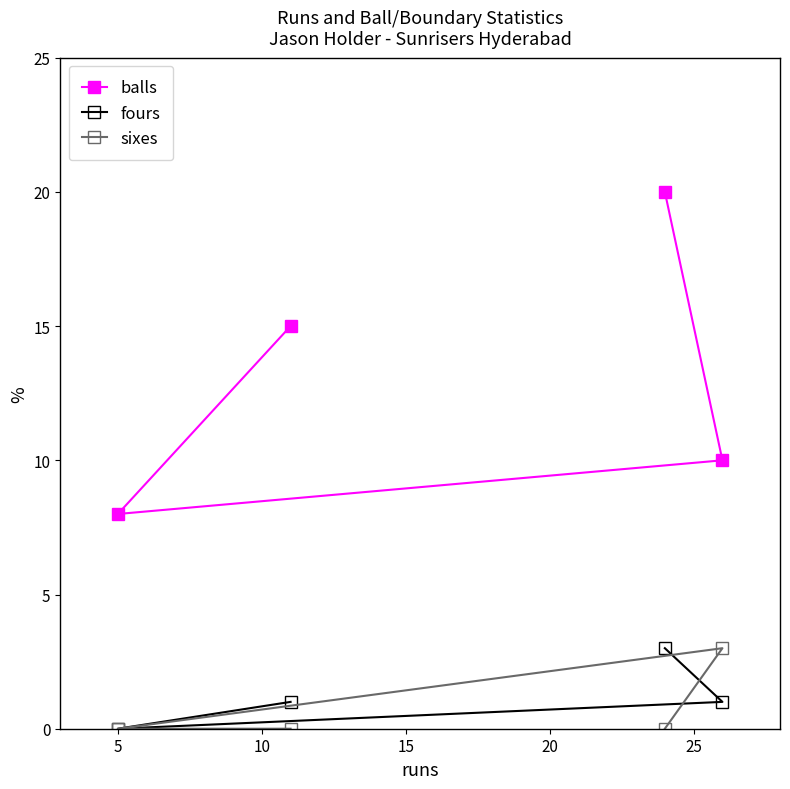

Which category has the lowest value in the balls series?

5